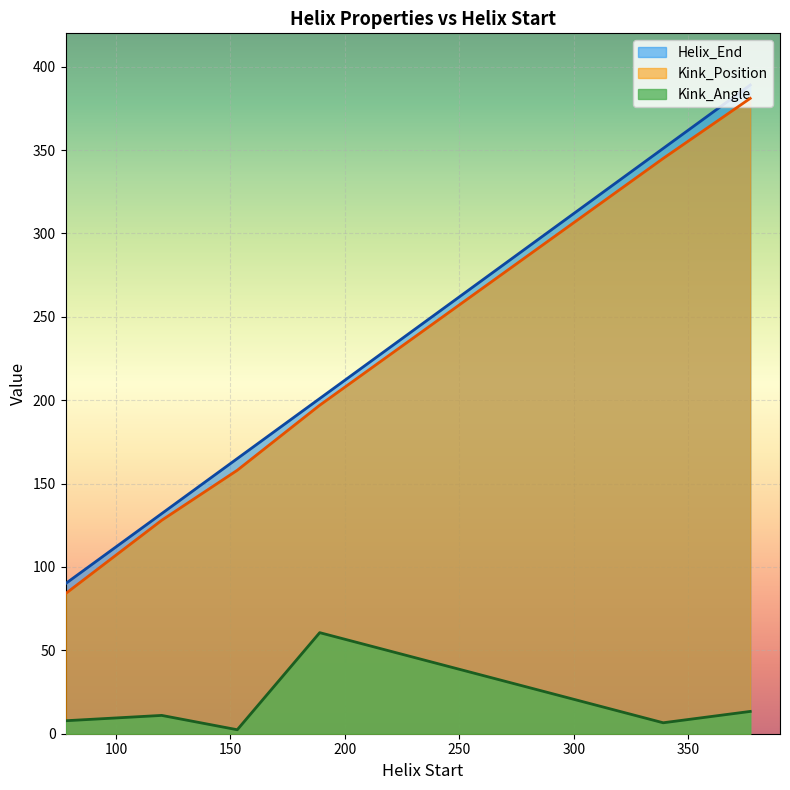

What is the value of the Helix_End point at the 6th from the left?

389.0